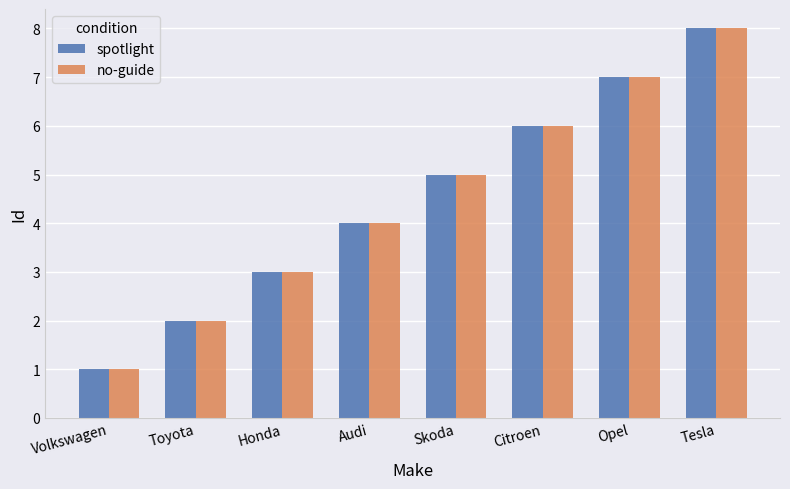

At which label does no-guide reach its peak?

Tesla